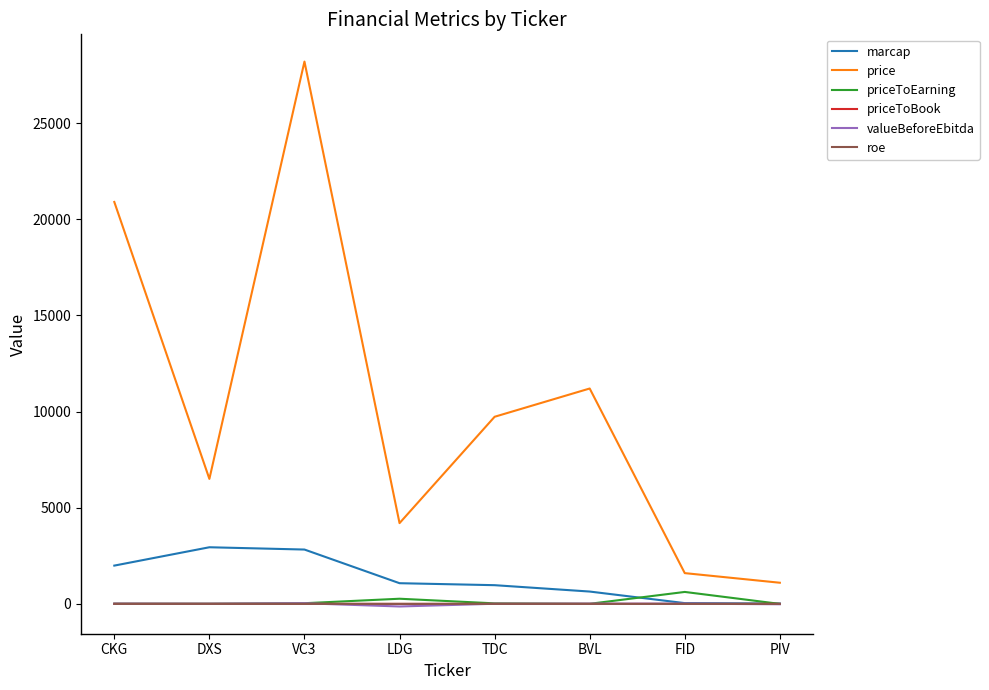

Which series has the largest range (max minus min)?

price